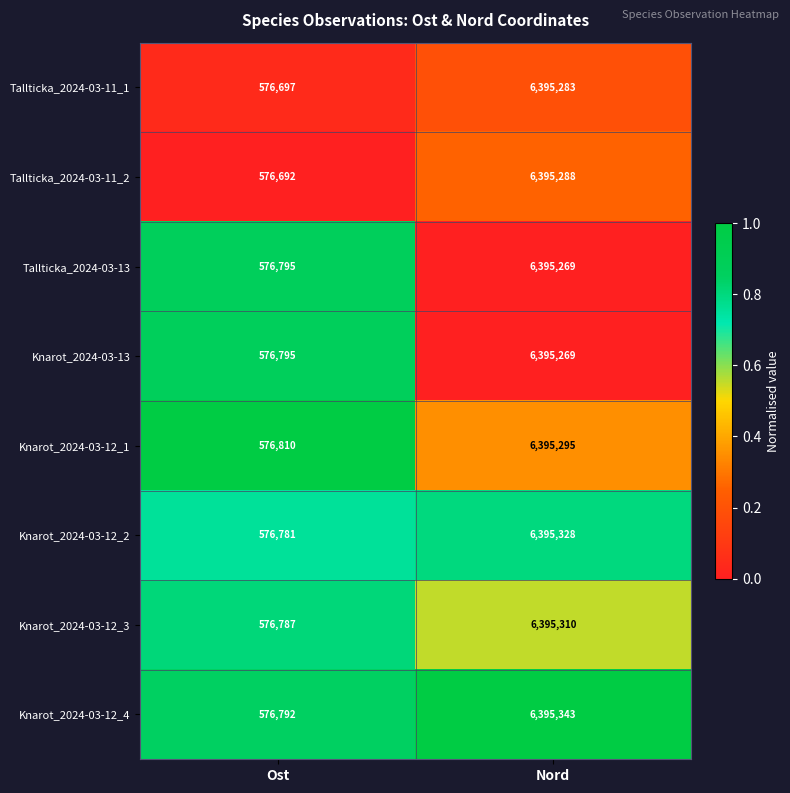

Reading left to right, transcribe all the data shown in this chart.

Tallticka_2024-03-11_1: 576697	6395283
Tallticka_2024-03-11_2: 576692	6395288
Tallticka_2024-03-13: 576795	6395269
Knarot_2024-03-13: 576795	6395269
Knarot_2024-03-12_1: 576810	6395295
Knarot_2024-03-12_2: 576781	6395328
Knarot_2024-03-12_3: 576787	6395310
Knarot_2024-03-12_4: 576792	6395343